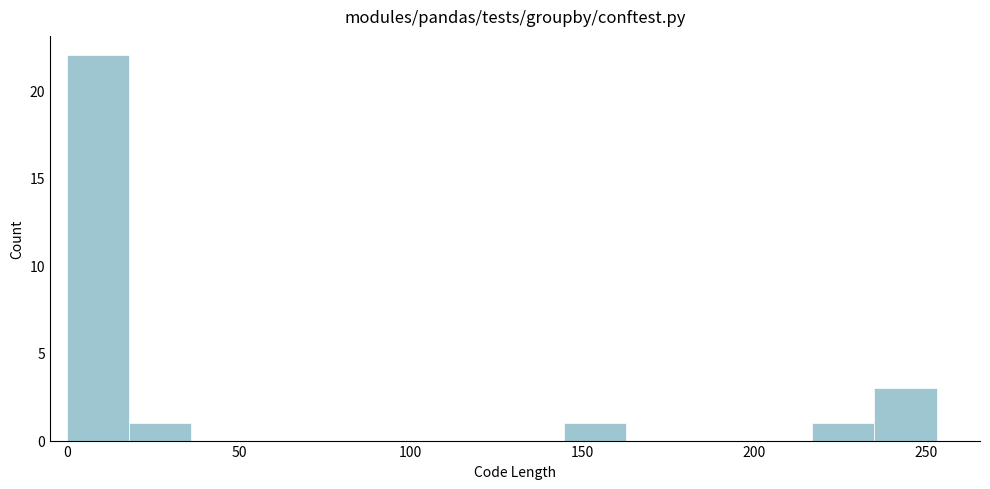

Around what value on the x-axis is the tallest bar? Give the approximate position of its centre, as read against the axis.

10